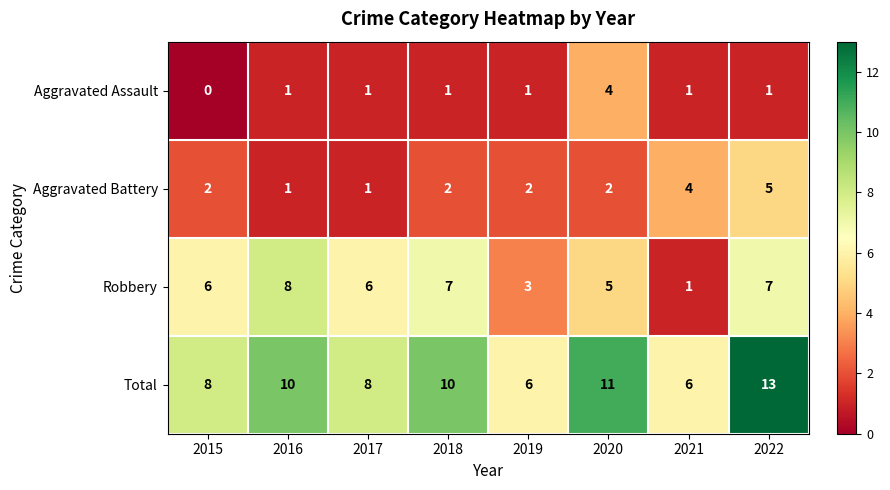

What is the sum of all Aggravated Battery values?

19